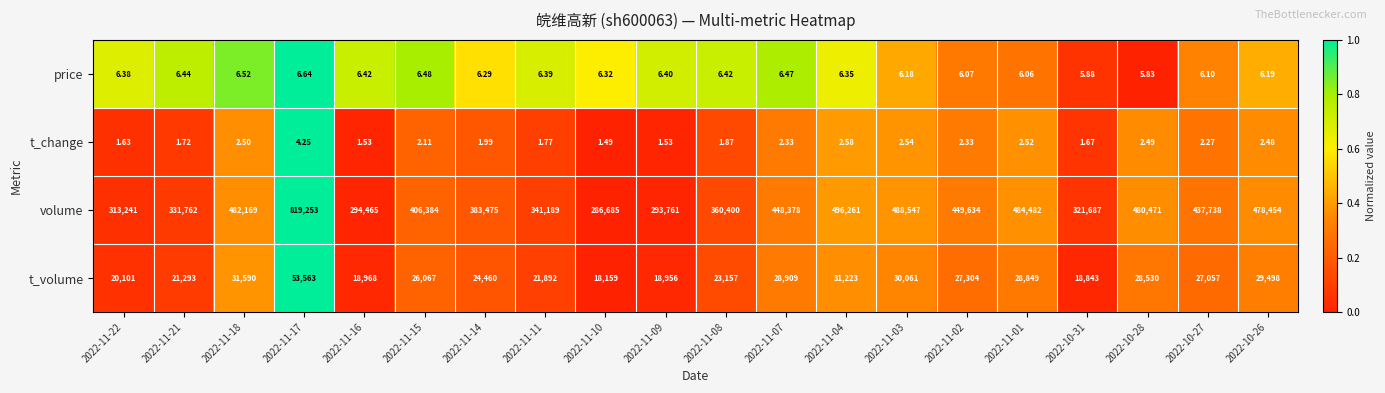

Between 2022-11-11 and 2022-10-27, which series saw the biggest shift?

volume